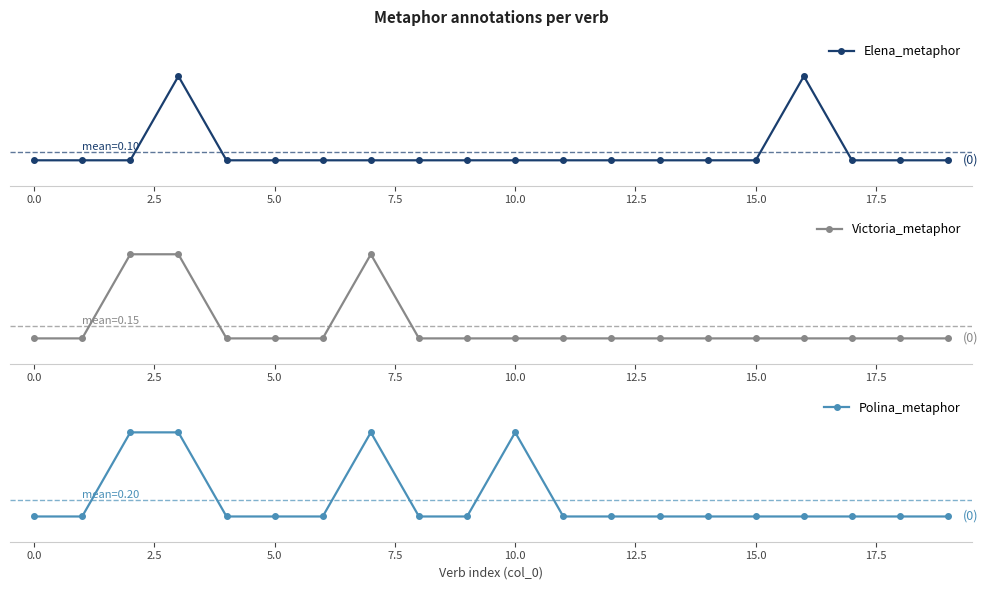

True or false: Victoria_metaphor has a value of 0 at 16.

True